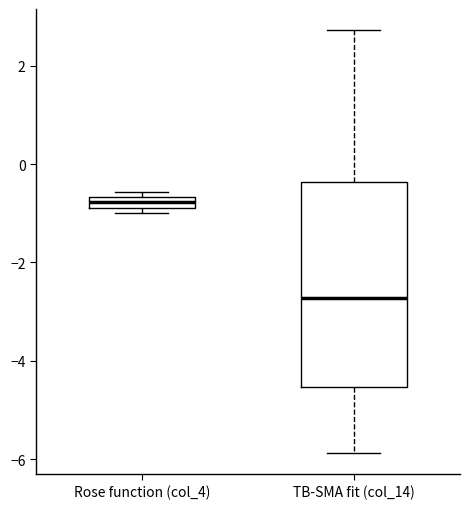

Which box has the lowest median line?

TB-SMA fit (col_14)